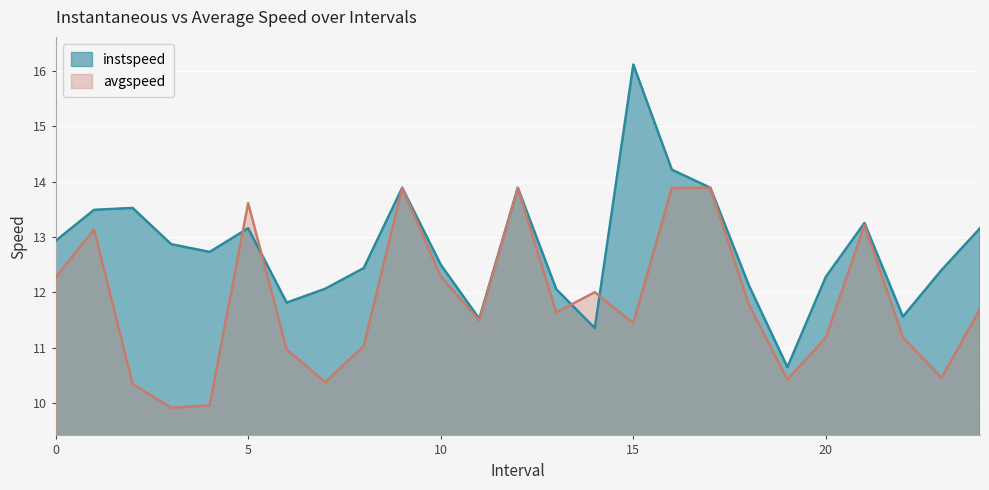

Between 3 and 4, which series saw the biggest shift?

instspeed